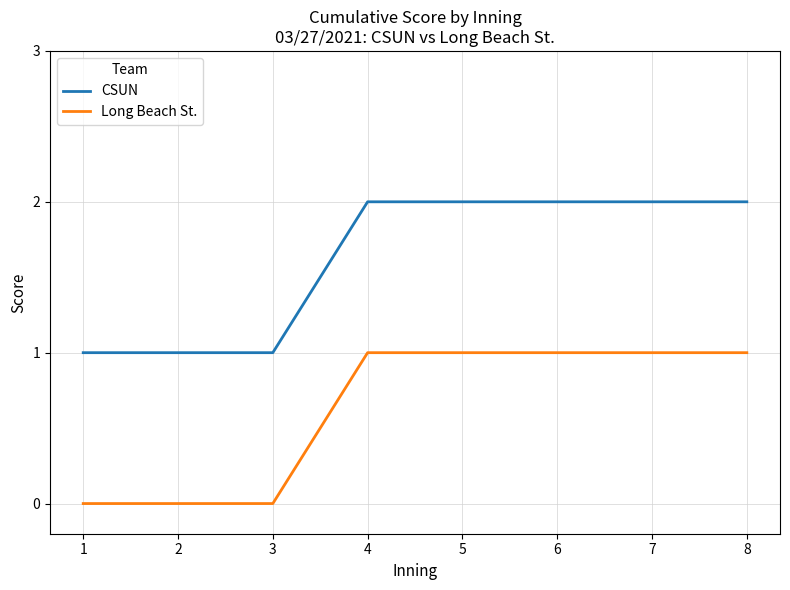

True or false: Long Beach St. has a value of 2 at 7.

False